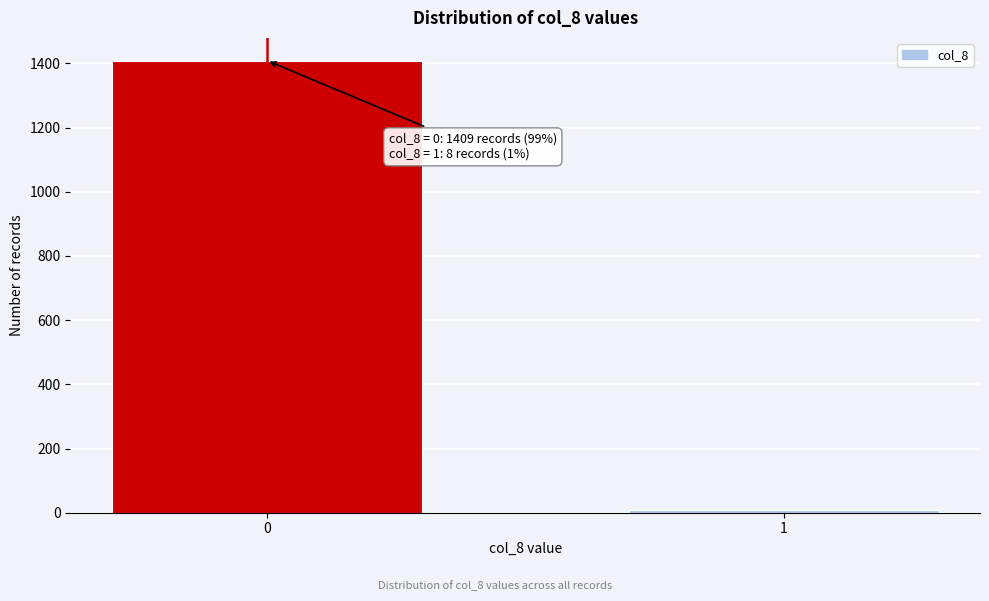

Reading right to left, list all the values displayed in this chart.

1=8	0=1409